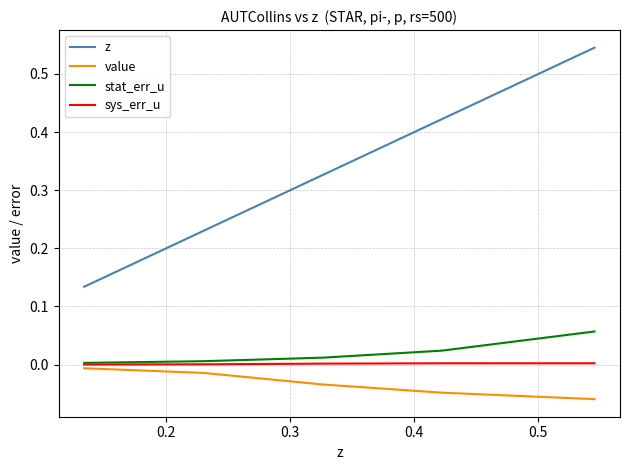

True or false: z and value intersect in this chart.

False